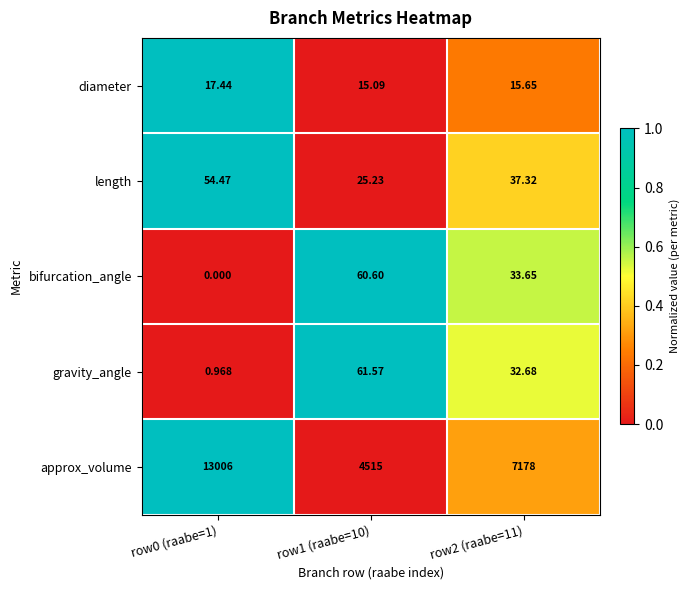

Which series changed the most between row1 (raabe=10) and row2 (raabe=11)?

approx_volume